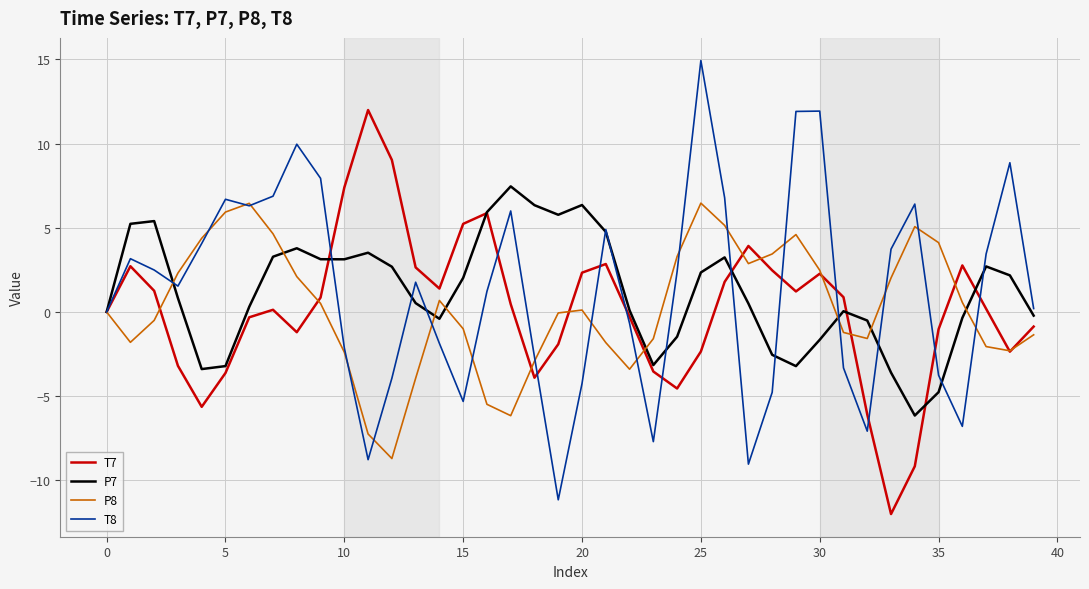

What is the maximum value for T8?

14.9